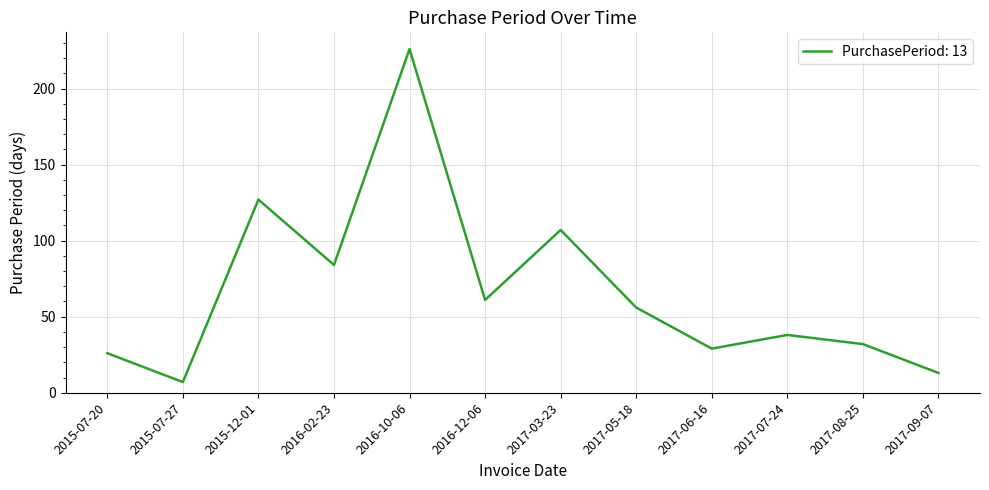

Reading right to left, extract all data points from this chart.

2017-09-07=13	2017-08-25=32	2017-07-24=38	2017-06-16=29	2017-05-18=56	2017-03-23=107	2016-12-06=61	2016-10-06=226	2016-02-23=84	2015-12-01=127	2015-07-27=7	2015-07-20=26